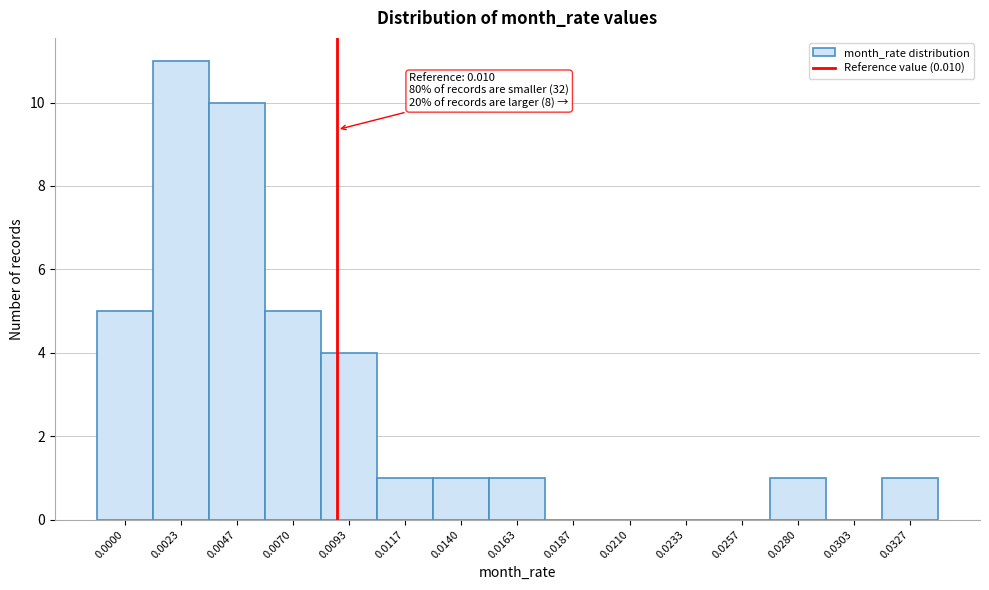

Reading right to left, list all the values displayed in this chart.

0.0327=1	0.0303=0	0.0280=1	0.0257=0	0.0233=0	0.0210=0	0.0187=0	0.0163=1	0.0140=1	0.0117=1	0.0093=4	0.0070=5	0.0047=10	0.0023=11	0.0000=5